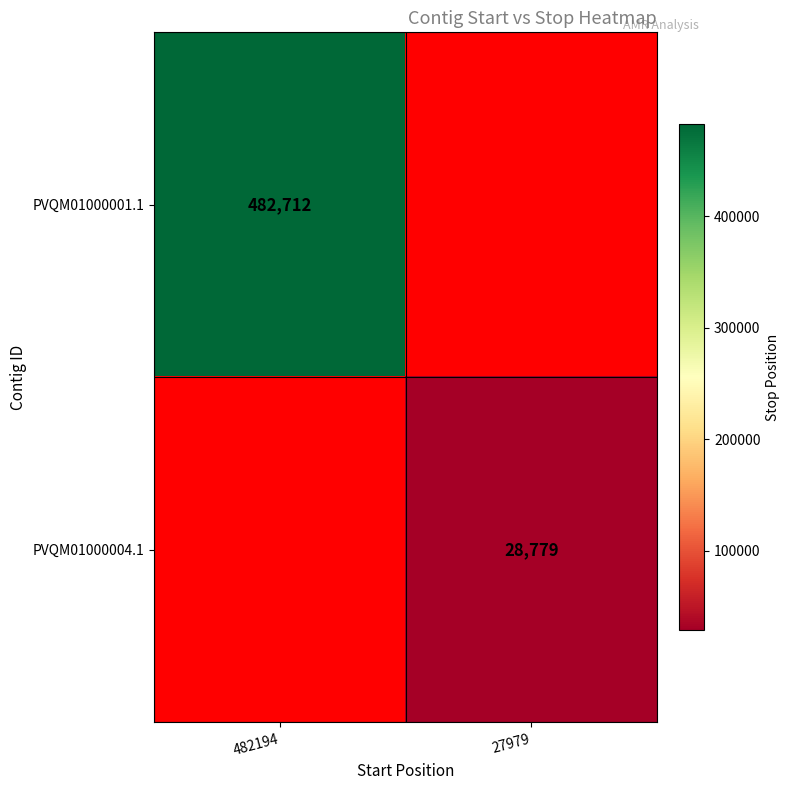

True or false: PVQM01000004.1 has a value of 42443 at 27979.

False